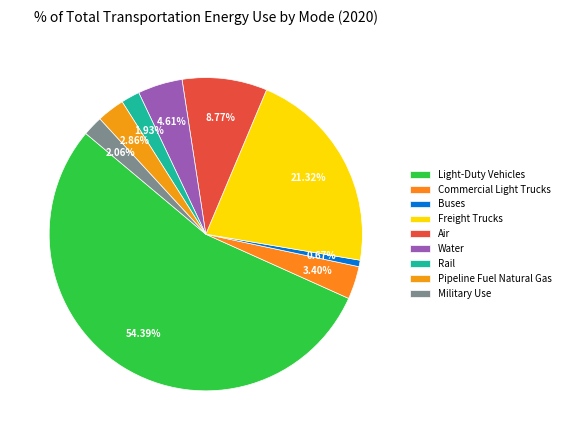

Does Rail account for over 50% of the chart?

No